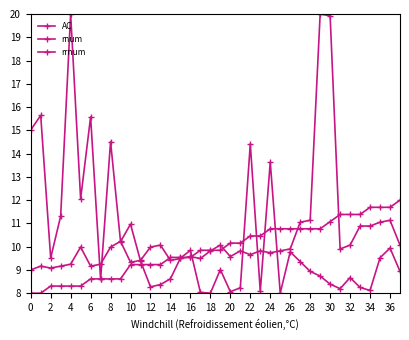

Is this an area chart (filled region under the line)?

No